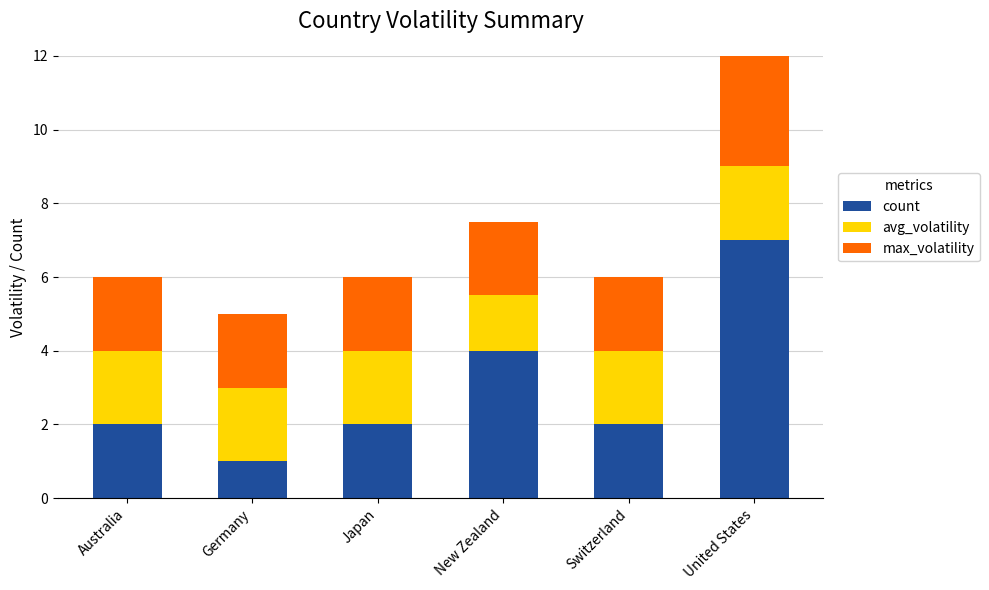

What are all the series names shown in the legend?

count, avg_volatility, max_volatility